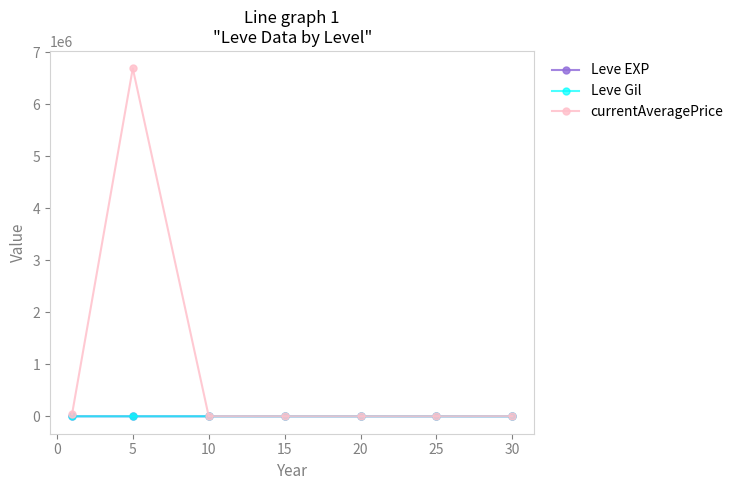

Which series has the largest range (max minus min)?

currentAveragePrice